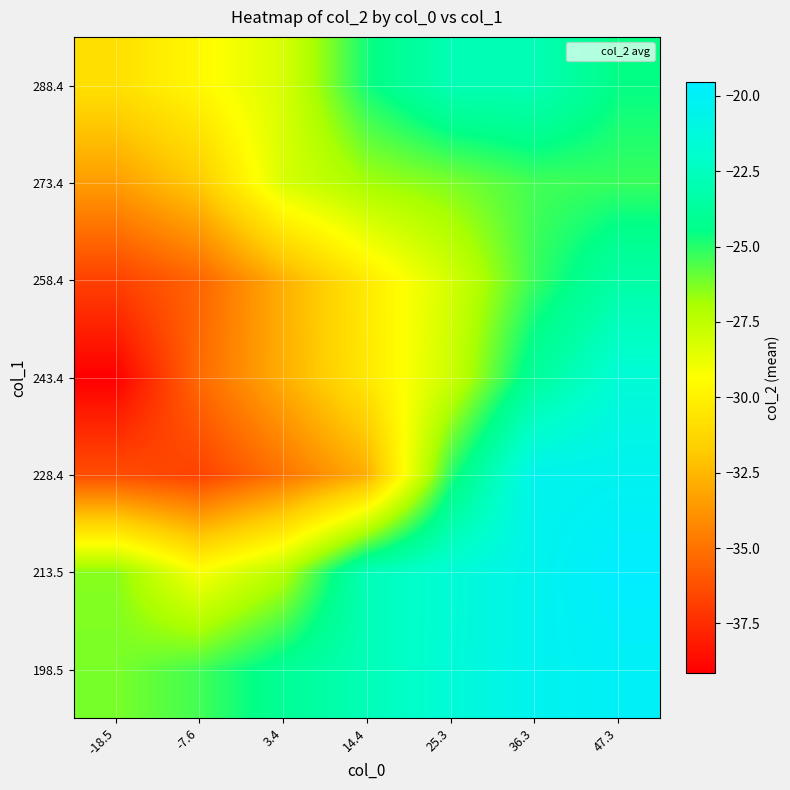

At which category does the chart reach its peak across all series?

47.3